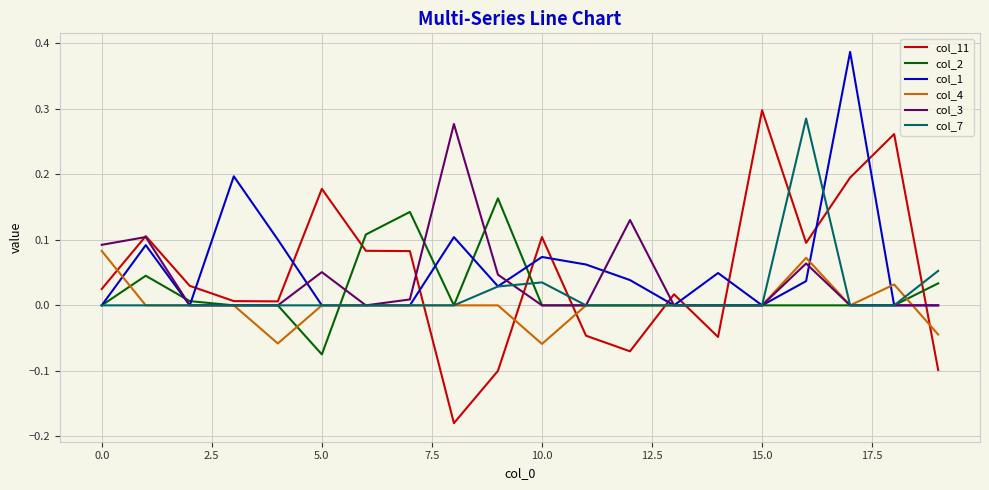

After their last crossing, which series has the higher values: col_1 or col_11?

col_1